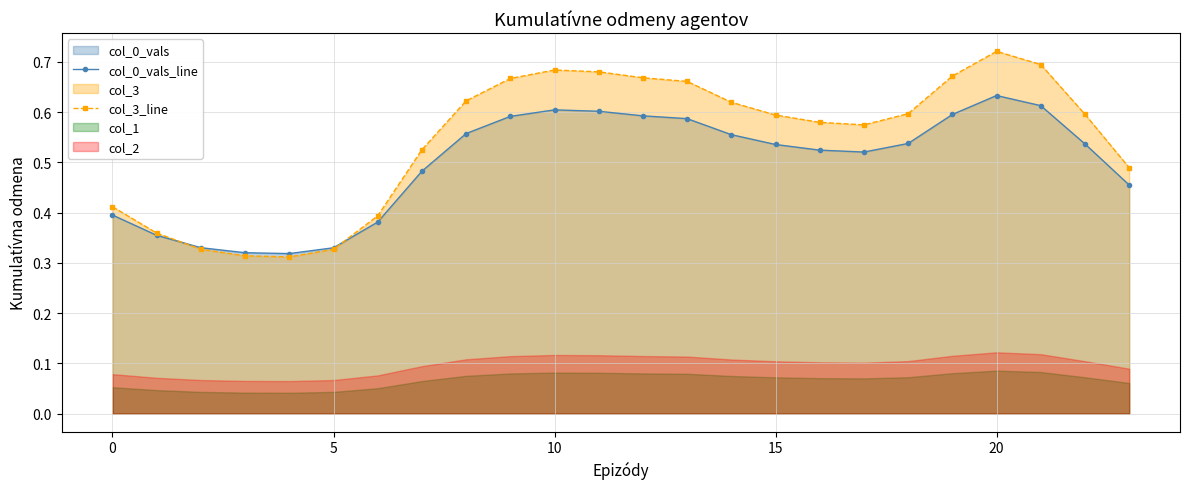

How many interior local valleys does the col_3_line series have?

2